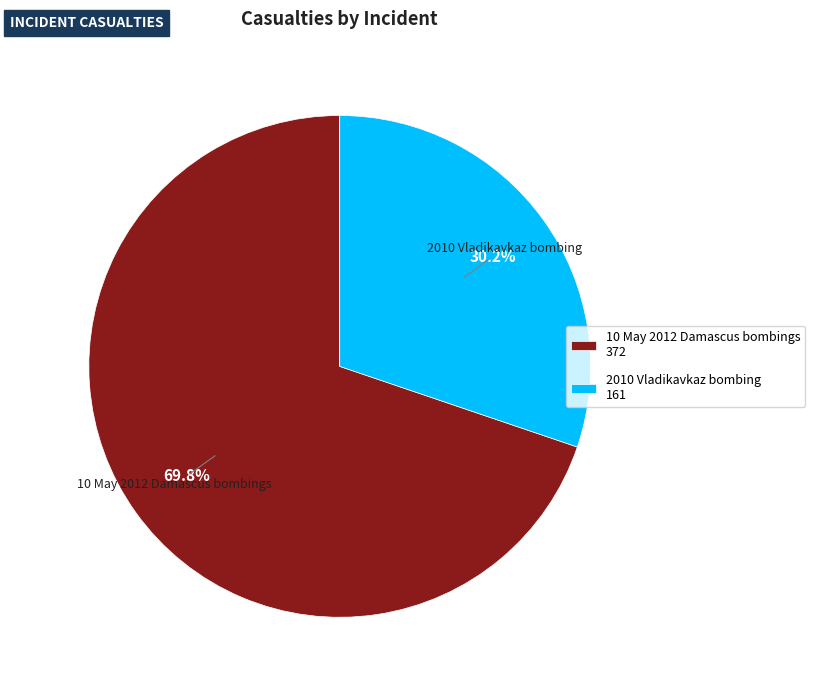

Count the number of slices in the pie.

2